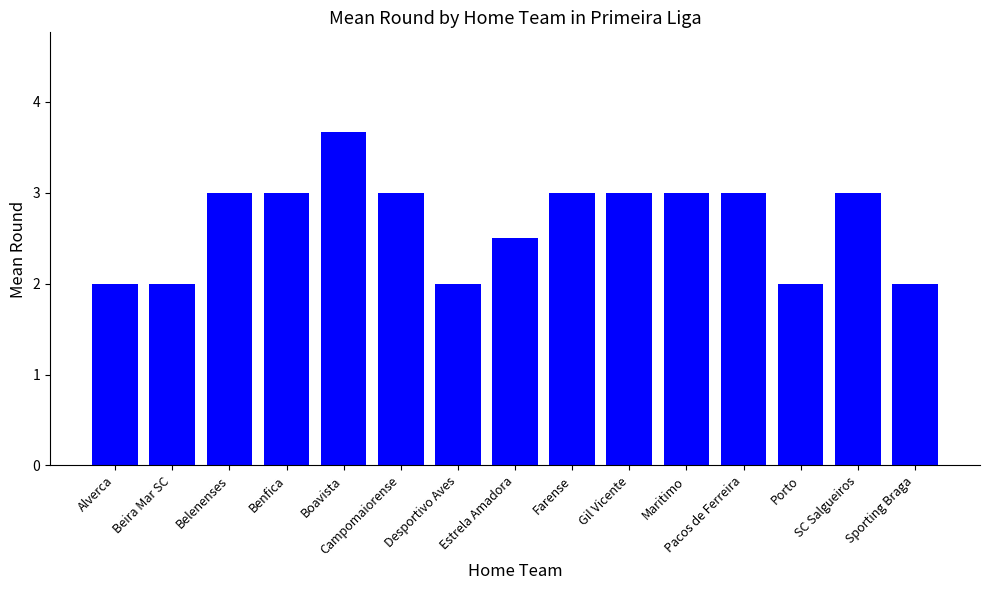

What is the change in value from Alverca to Estrela Amadora?

+0.5